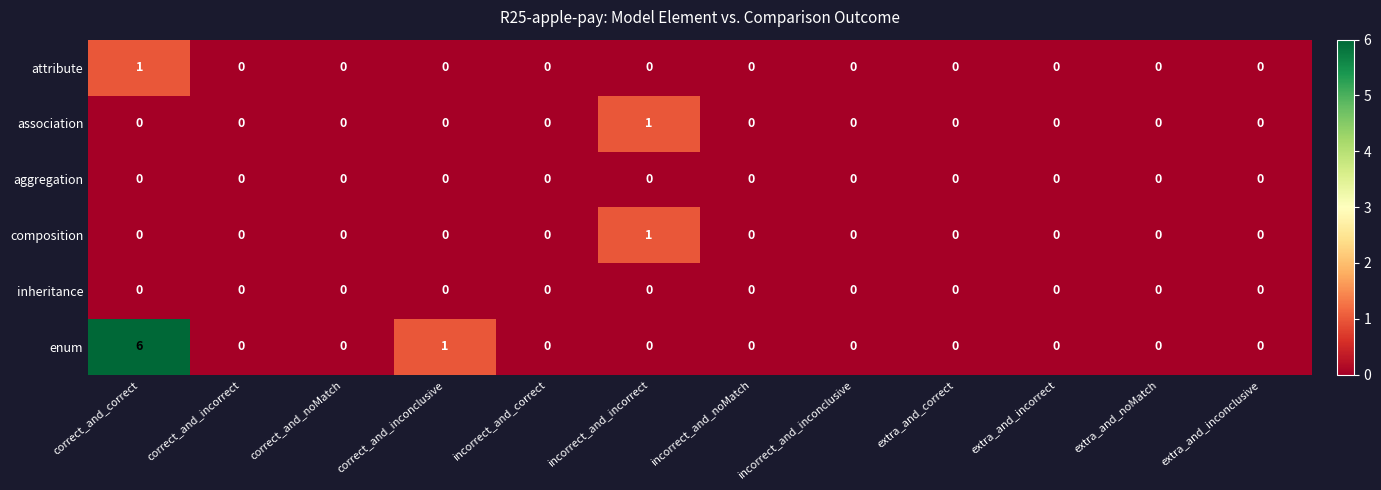

True or false: association has a value of 0 at extra_and_incorrect.

True